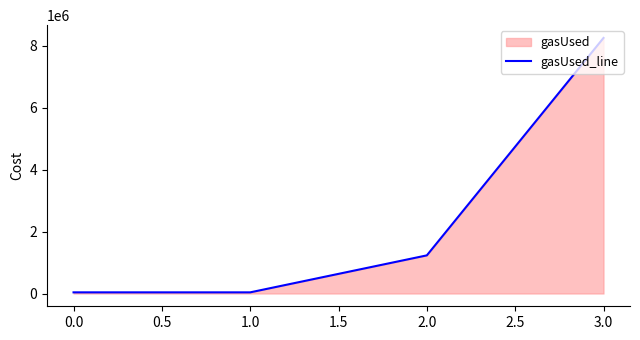

The value at 2.0 is 526262. True or false?

False